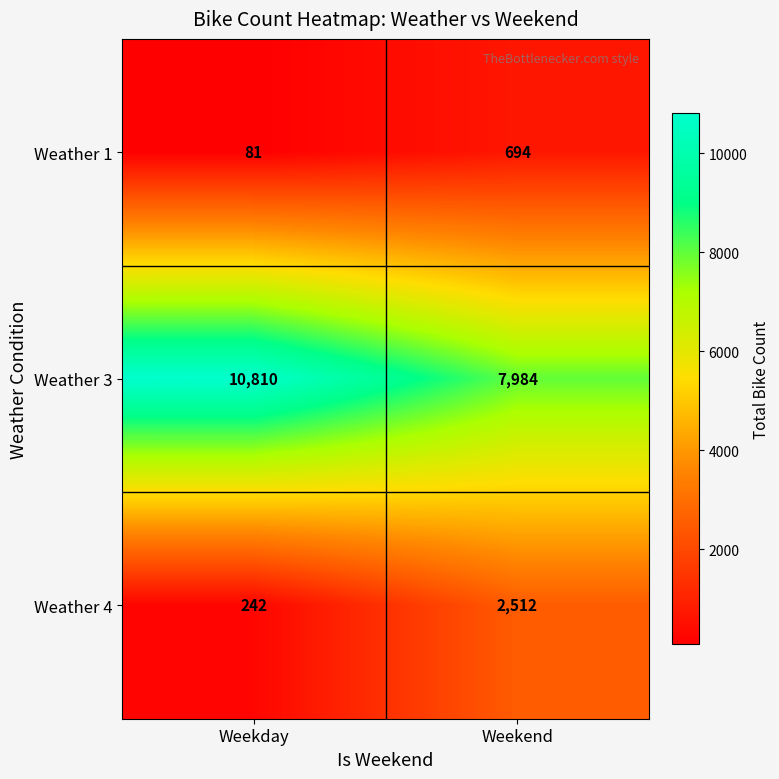

What is the difference between the Weather 4 values at Weekend and Weekday?

2270